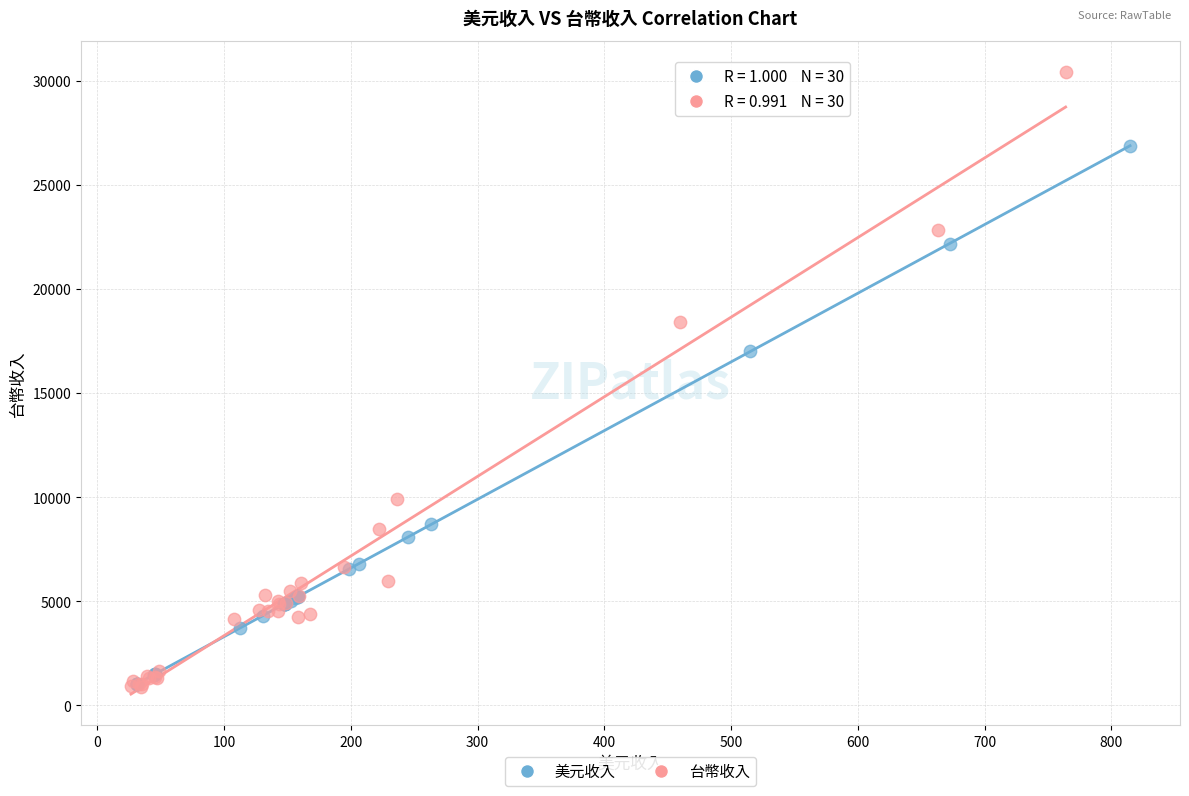

Which series has the widest spread of Y values?

台幣收入